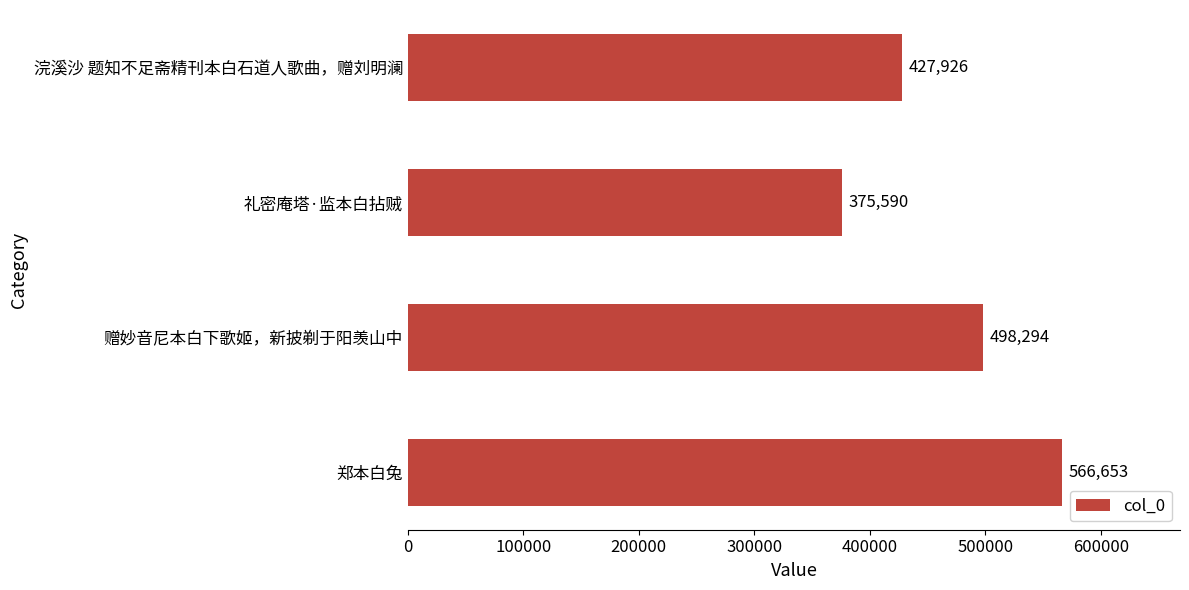

Count the number of categories in the chart.

4